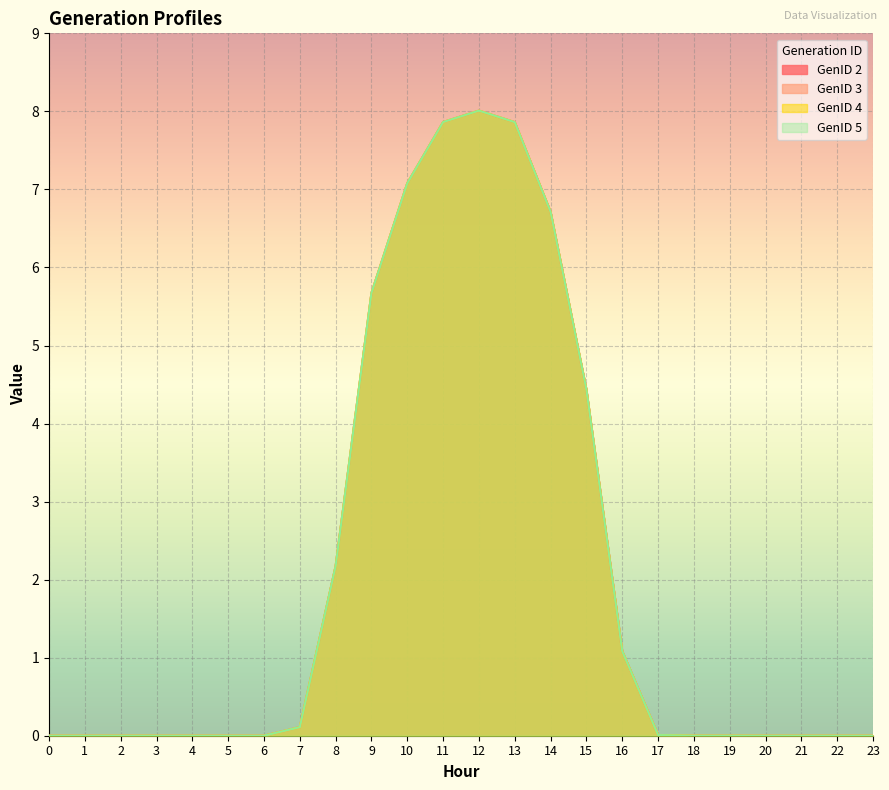

Count the number of data series in this chart.

4